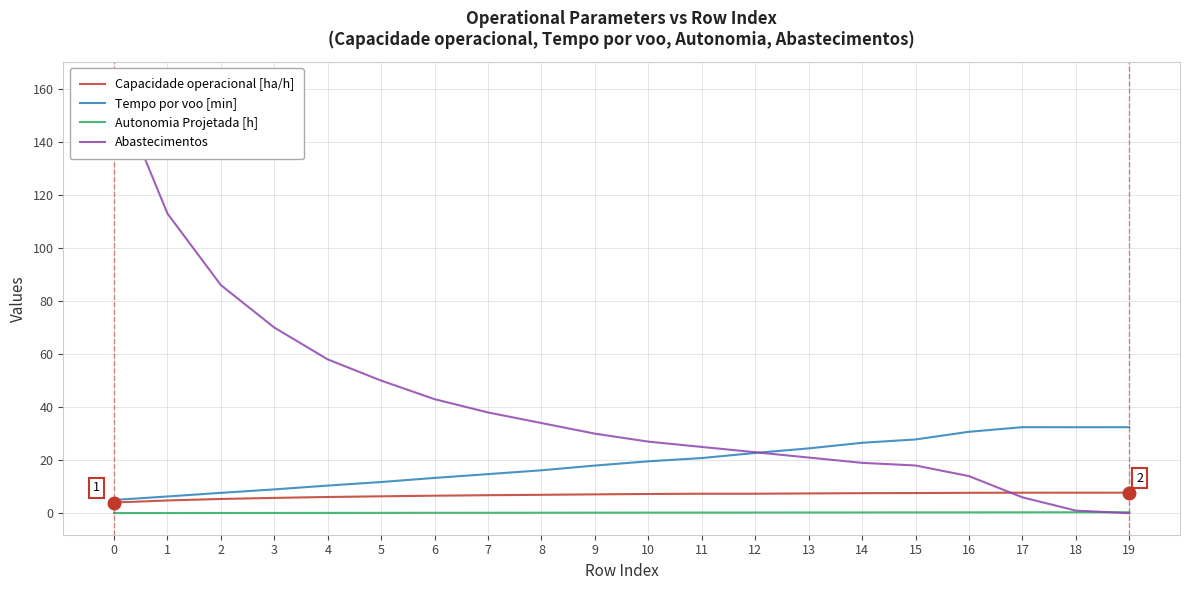

What is the value of the Capacidade operacional [ha/h] point at the 8th from the left?

6.8